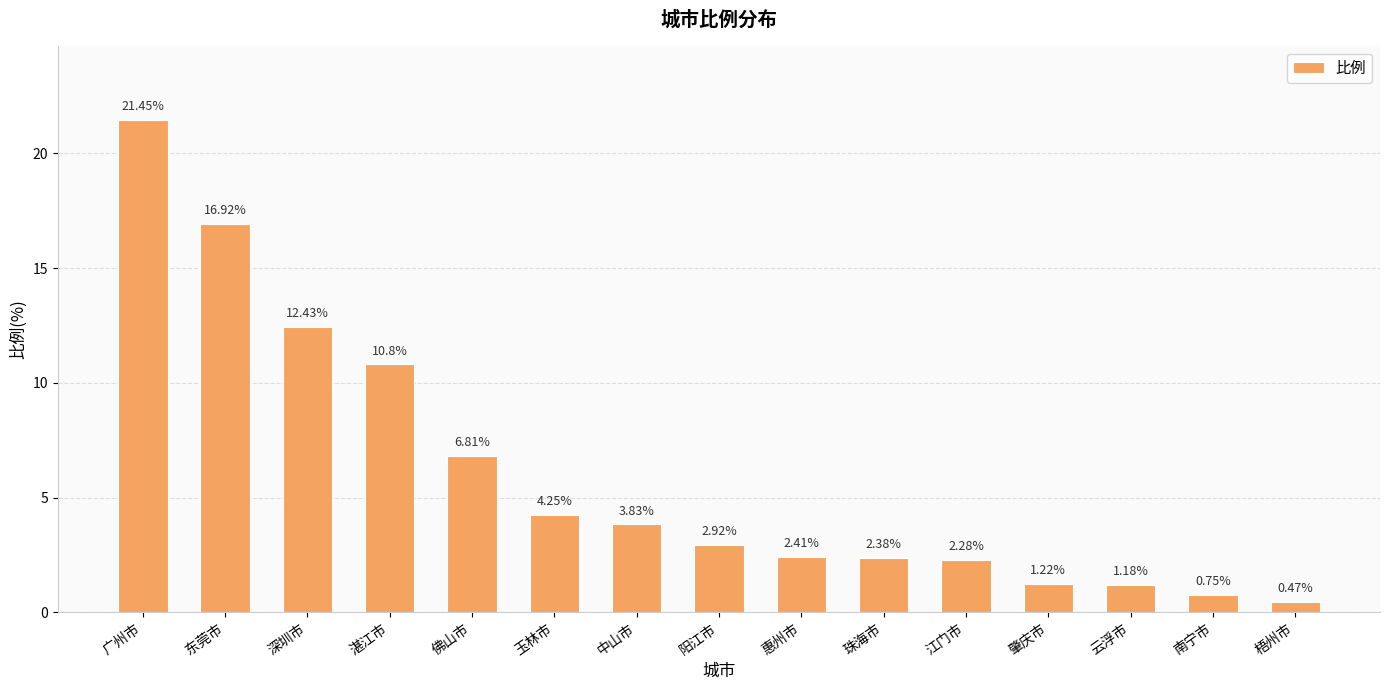

Which has a higher value, 肇庆市 or 广州市?

广州市